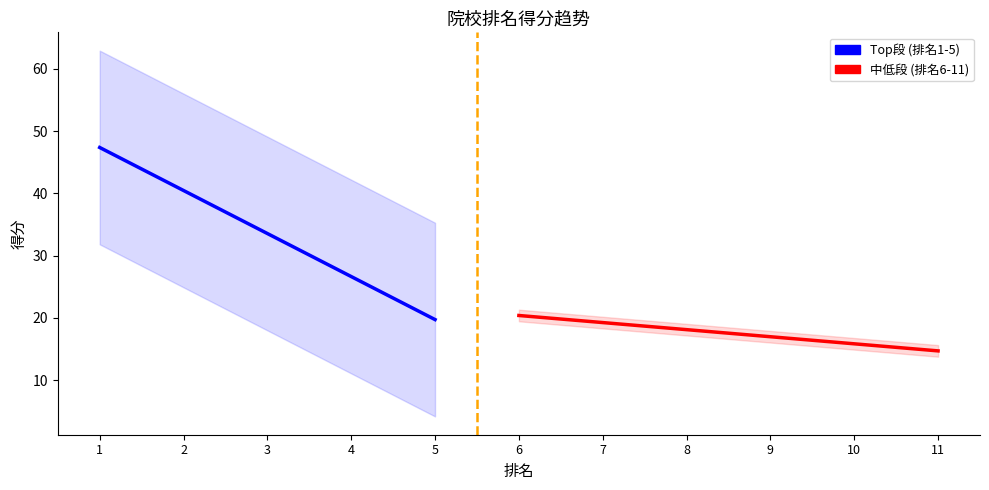

What is the change in value from 4 to 10?

-10.5